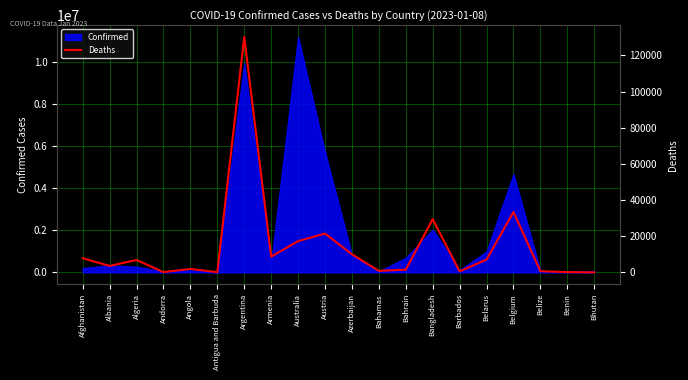

How many points are higher than both their immediate neighbors (excluding endpoints)?

6